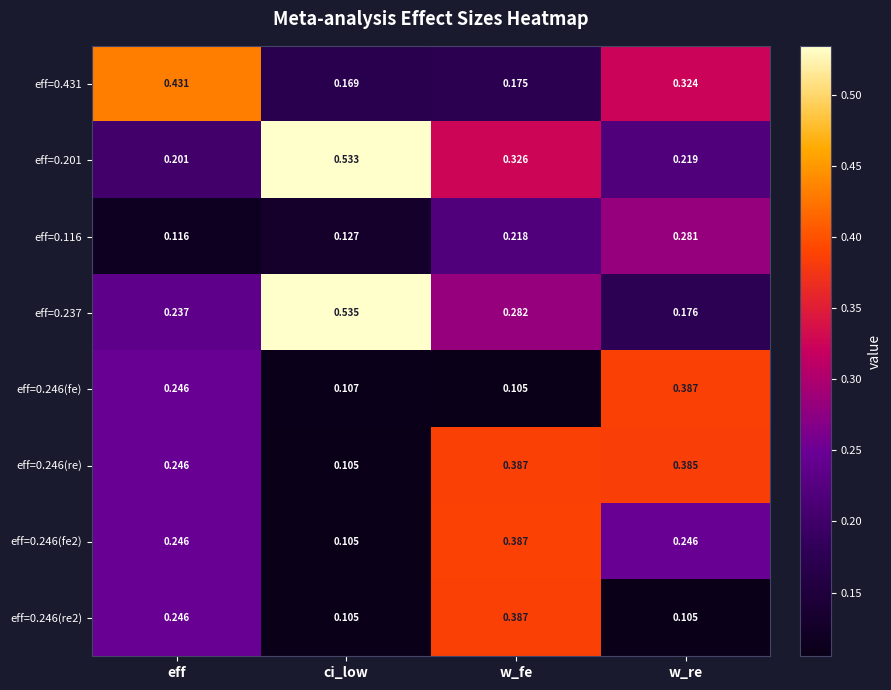

Which category has the highest value across all series?

ci_low